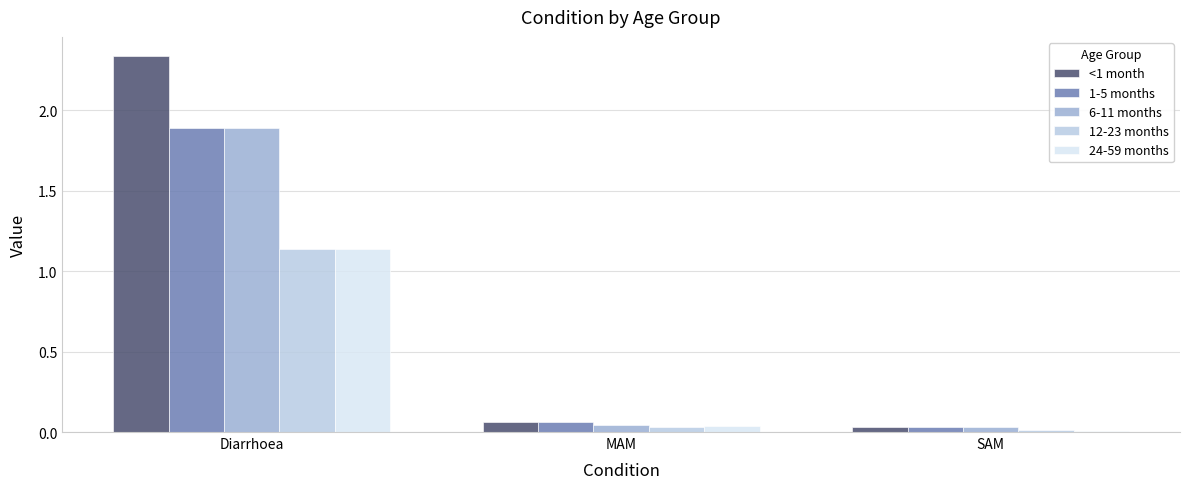

Which category has the highest value across all series?

Diarrhoea